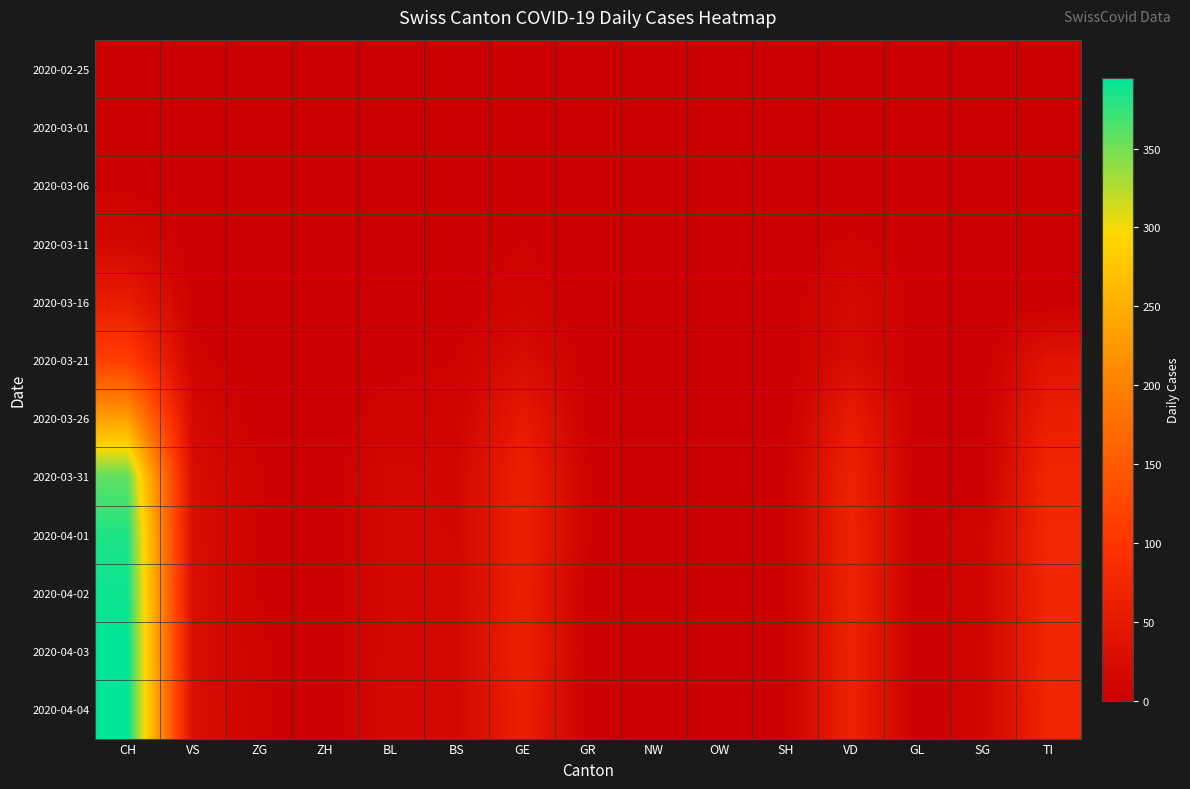

Reading left to right, list all the values displayed in this chart.

2020-02-25: CH=0	VS=0	ZG=0	ZH=0	BL=0	BS=0	GE=0	GR=0	NW=0	OW=0	SH=0	VD=0	GL=0	SG=0	TI=0
2020-03-01: CH=0	VS=0	ZG=0	ZH=0	BL=0	BS=0	GE=0	GR=0	NW=0	OW=0	SH=0	VD=0	GL=0	SG=0	TI=0
2020-03-06: CH=4	VS=0	ZG=0	ZH=0	BL=2	BS=0	GE=0	GR=0	NW=0	OW=0	SH=0	VD=0	GL=0	SG=0	TI=0
2020-03-11: CH=17	VS=1	ZG=0	ZH=0	BL=1	BS=2	GE=6	GR=0	NW=0	OW=0	SH=0	VD=7	GL=1	SG=0	TI=0
2020-03-16: CH=56	VS=2	ZG=0	ZH=0	BL=4	BS=0	GE=10	GR=0	NW=0	OW=0	SH=0	VD=20	GL=2	SG=0	TI=0
2020-03-21: CH=114	VS=8	ZG=0	ZH=0	BL=4	BS=6	GE=25	GR=1	NW=0	OW=0	SH=0	VD=24	GL=0	SG=0	TI=40
2020-03-26: CH=233	VS=19	ZG=1	ZH=0	BL=9	BS=8	GE=52	GR=4	NW=0	OW=0	SH=0	VD=55	GL=0	SG=1	TI=60
2020-03-31: CH=358	VS=24	ZG=6	ZH=0	BL=18	BS=15	GE=64	GR=5	NW=1	OW=0	SH=3	VD=66	GL=0	SG=0	TI=74
2020-04-01: CH=383	VS=26	ZG=5	ZH=0	BL=17	BS=16	GE=64	GR=5	NW=2	OW=0	SH=3	VD=67	GL=0	SG=12	TI=76
2020-04-02: CH=389	VS=28	ZG=5	ZH=0	BL=18	BS=17	GE=62	GR=3	NW=2	OW=0	SH=3	VD=68	GL=0	SG=11	TI=75
2020-04-03: CH=395	VS=26	ZG=7	ZH=0	BL=18	BS=17	GE=65	GR=3	NW=2	OW=0	SH=3	VD=66	GL=0	SG=12	TI=75
2020-04-04: CH=395	VS=28	ZG=7	ZH=0	BL=19	BS=16	GE=61	GR=3	NW=2	OW=0	SH=3	VD=66	GL=0	SG=13	TI=72